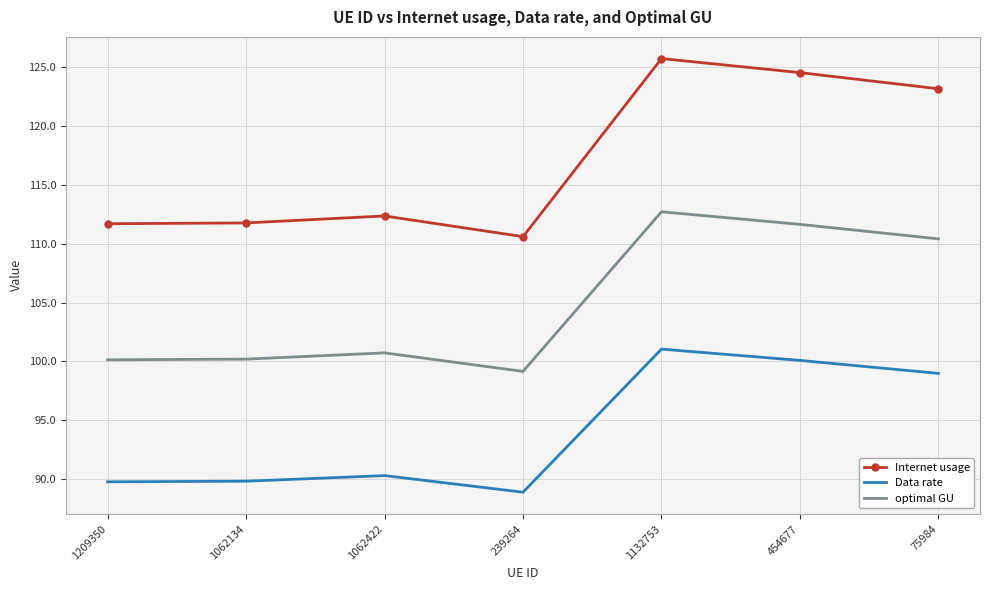

Which series has the largest total across all categories?

Internet usage